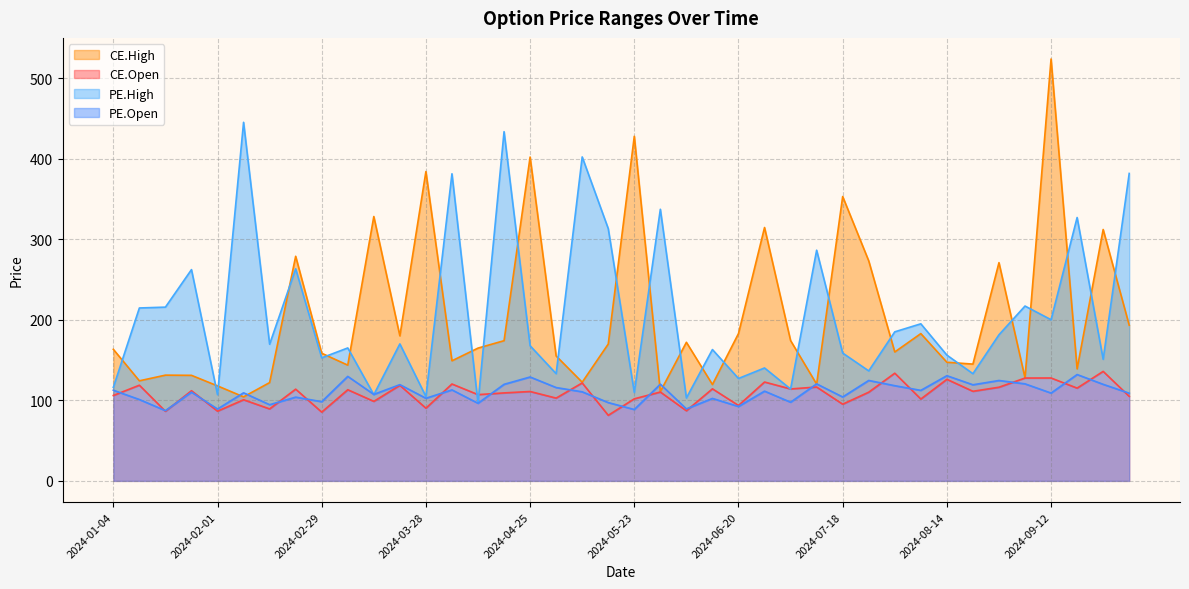

What is the sum of the PE.Open values at 2024-05-16 and 2024-06-27?

208.6